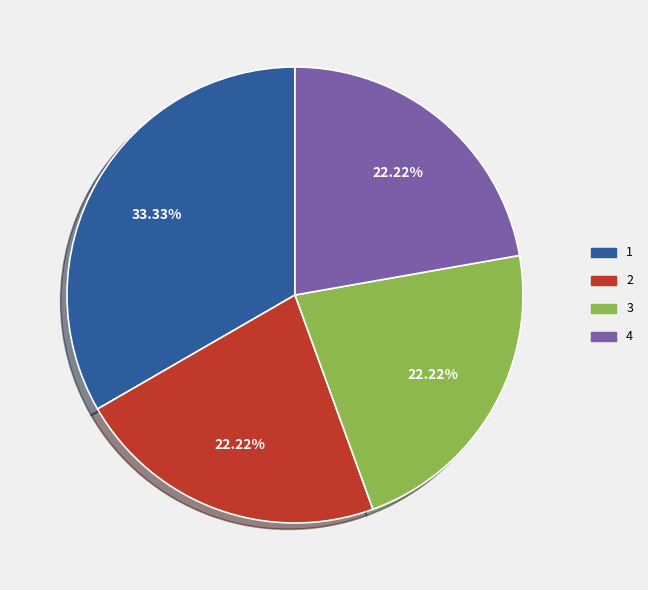

Does any single category account for the majority?

No